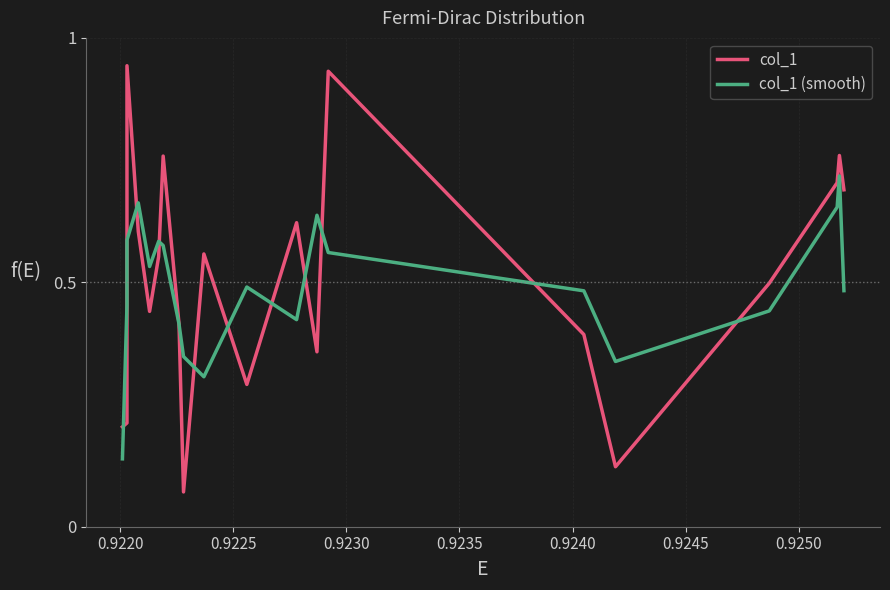

Which series has the widest spread of values?

col_1